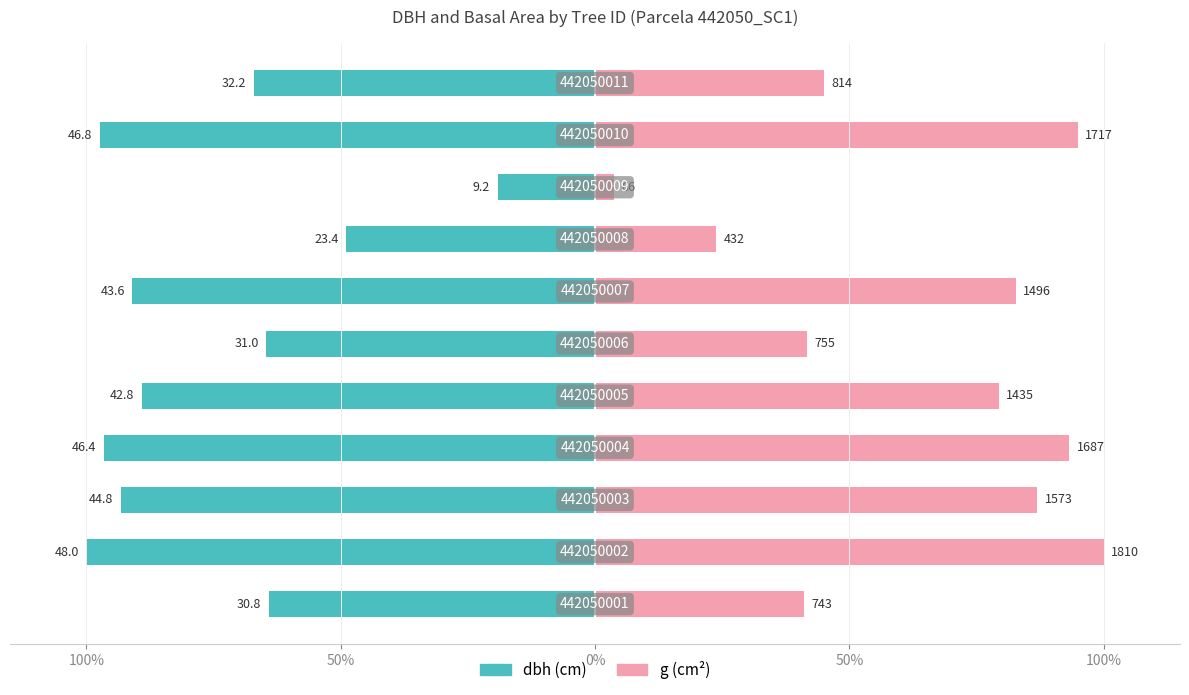

Reading right to left, extract all data points from this chart.

dbh: -67.1	-97.4	-19.2	-48.9	-90.9	-64.6	-89.1	-96.6	-93.2	-100.0	-64.1
g: 45.0	94.9	3.7	23.9	82.7	41.7	79.3	93.2	86.9	100.0	41.0